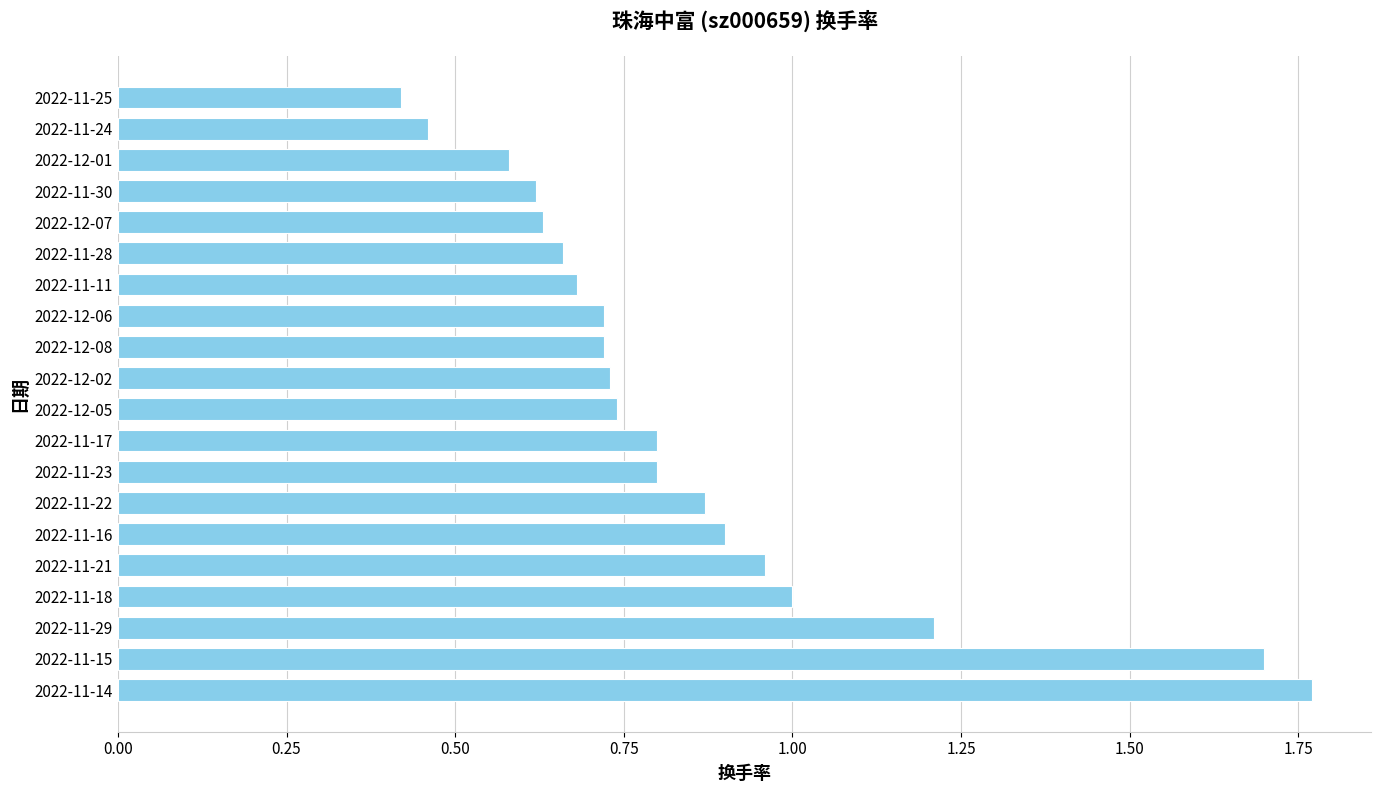

Between 2022-11-25 and 2022-12-02, which is larger?

2022-12-02